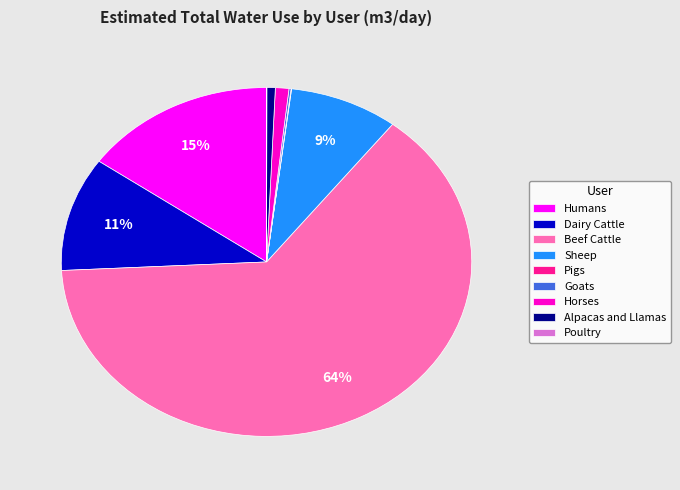

Which slice represents more than half of the pie?

Beef Cattle